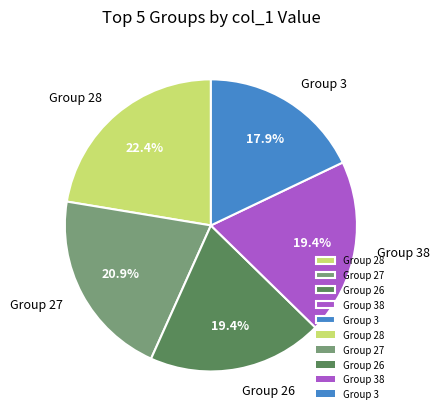

Does Group 28 represent more than half of the total?

No